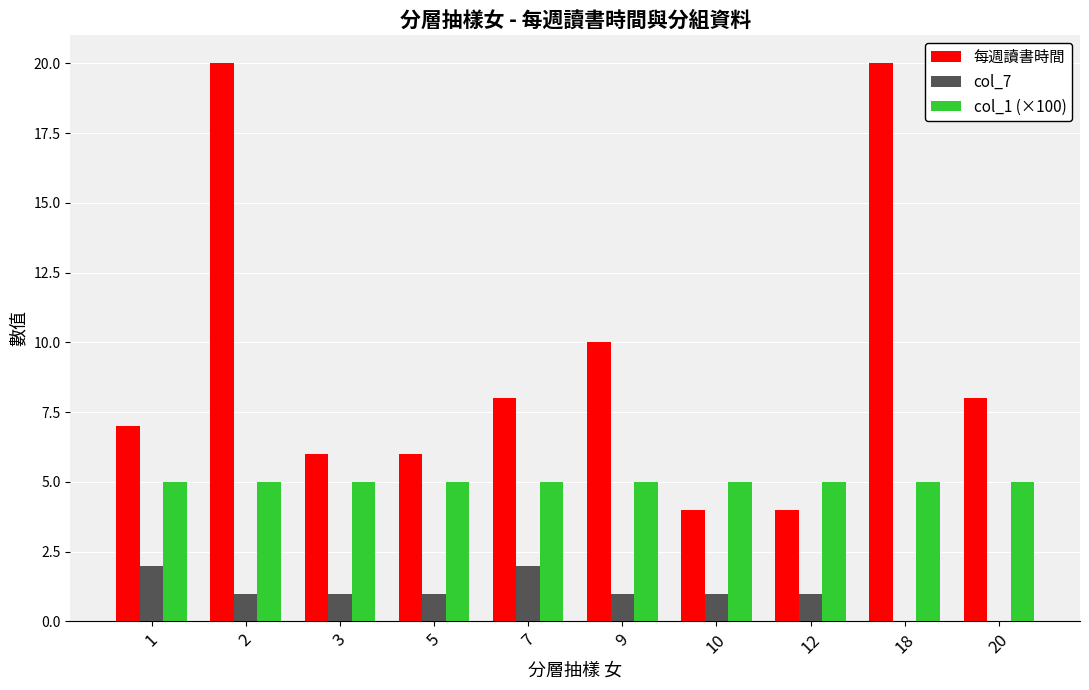

True or false: col_1 (×100) has a value of 2 at 7.

False